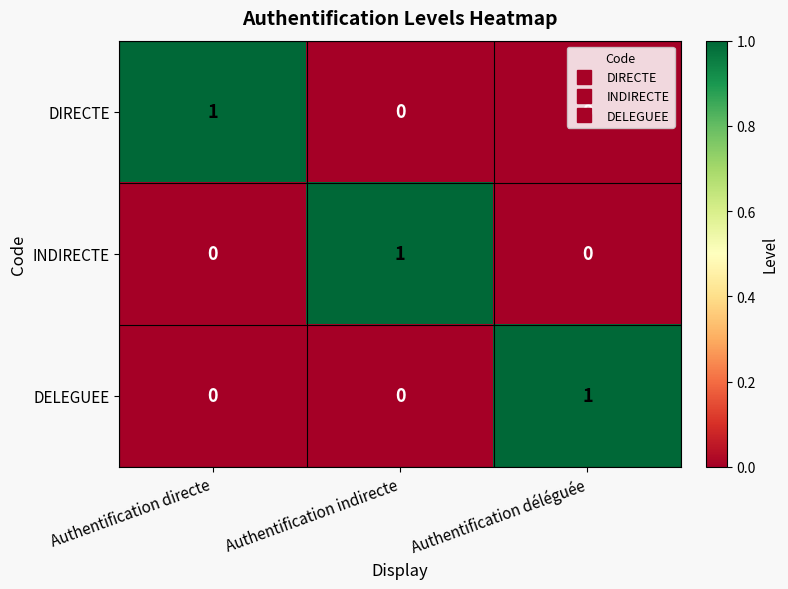

What is the maximum value shown in the chart?

1